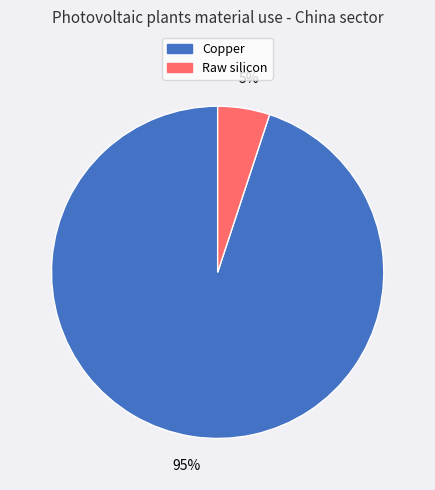

Which category has the biggest portion of the pie?

Copper